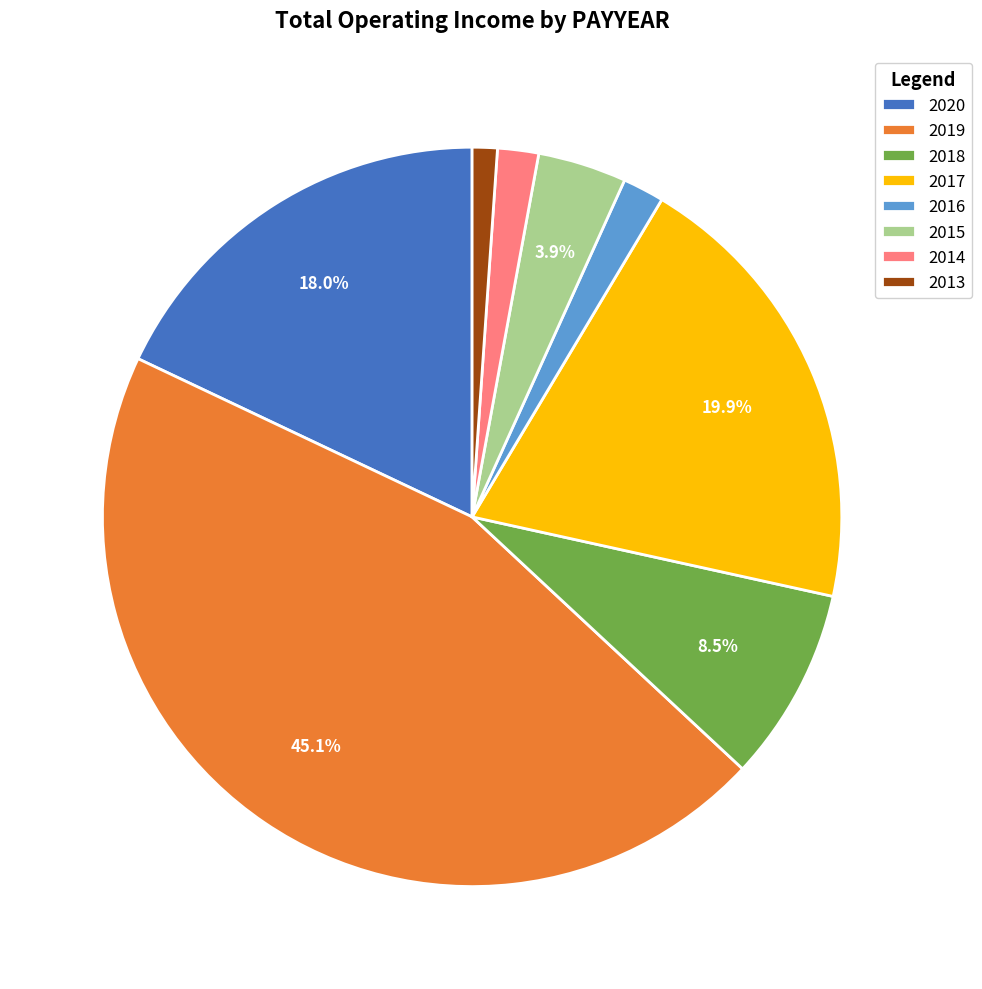

Combined, do 2014 and 2015 account for over 50%?

No